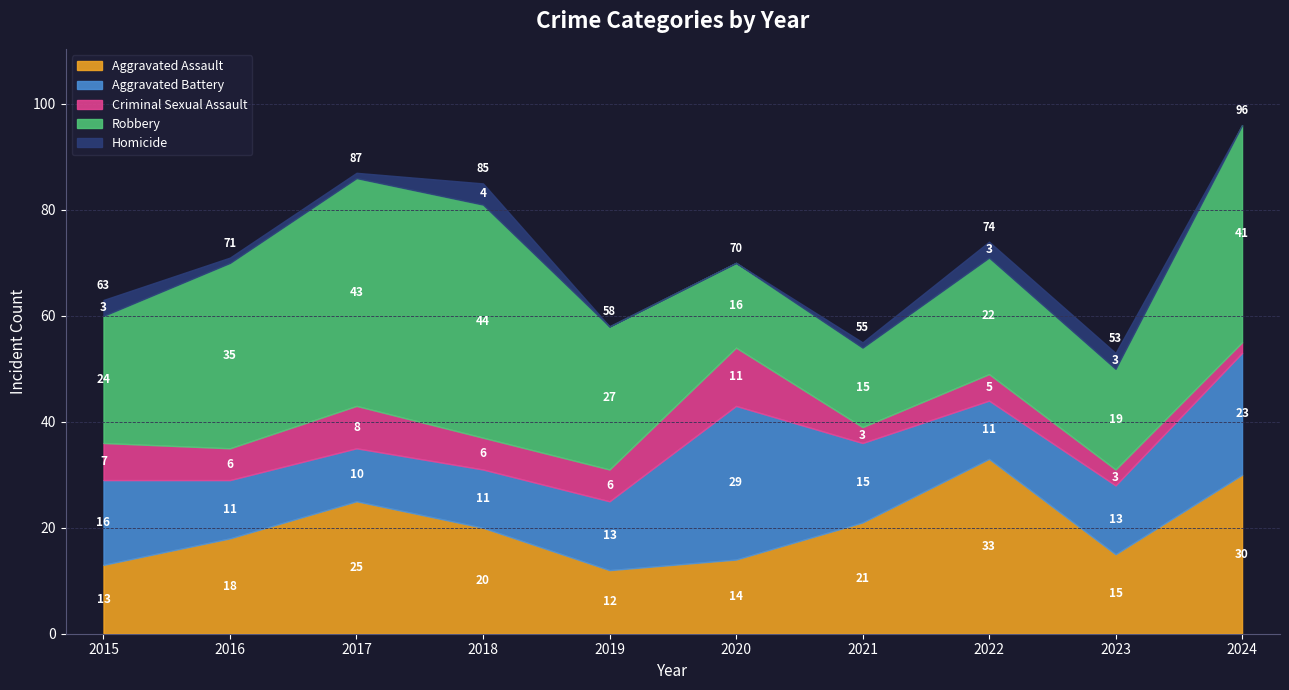

The value of Criminal Sexual Assault at 2015 is 7. True or false?

True